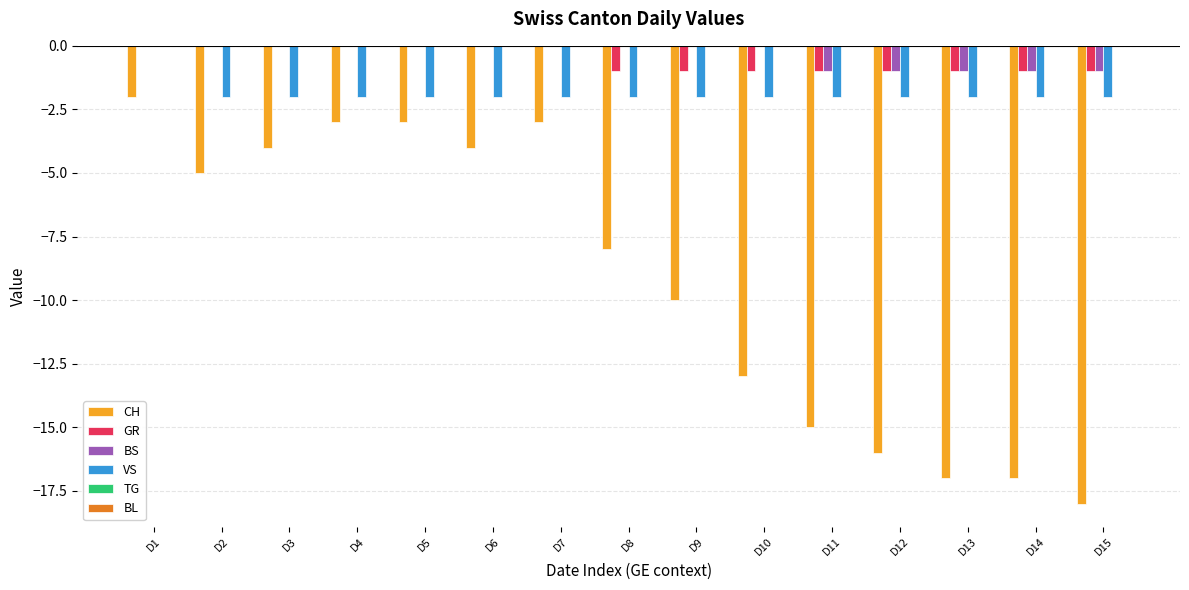

The CH series shows -17 at D14. True or false?

True